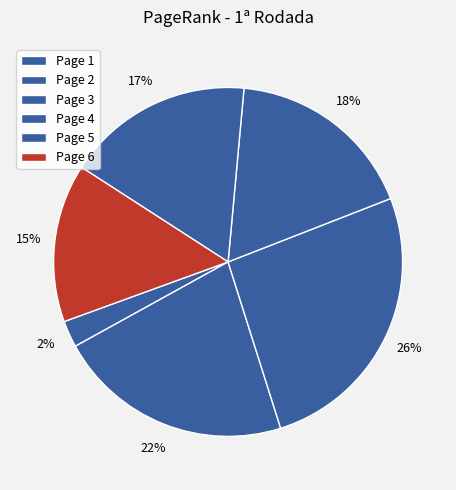

What is the total percentage of Page 1 and Page 3?

28.5%